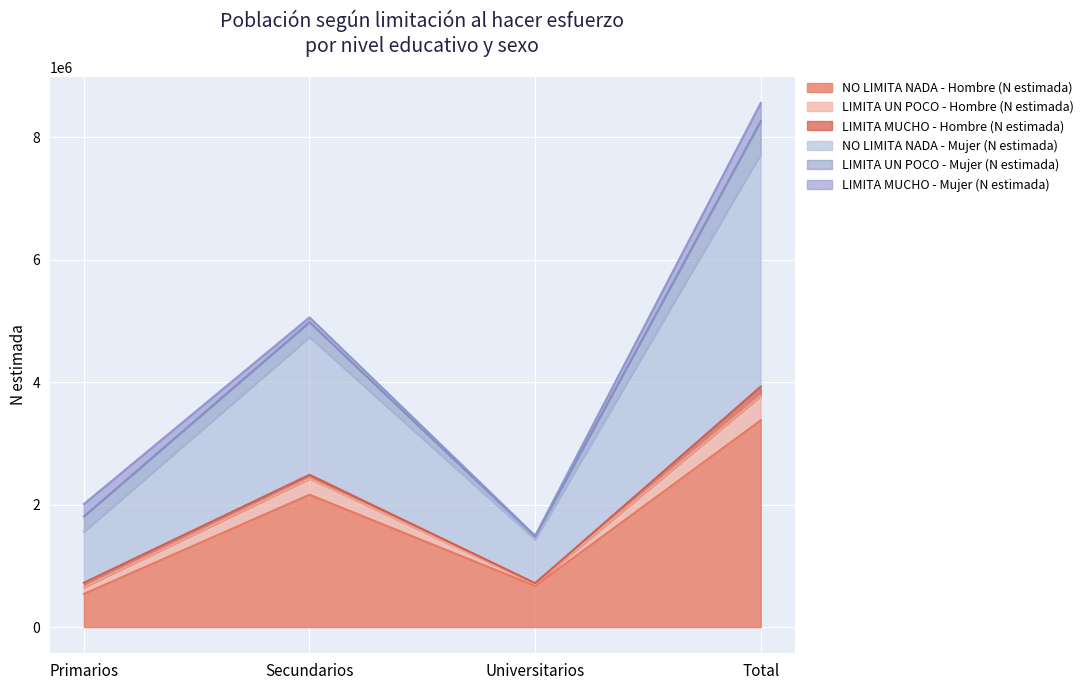

True or false: LIMITA UN POCO - Hombre (N estimada) and NO LIMITA NADA - Hombre (N estimada) cross at least once.

False